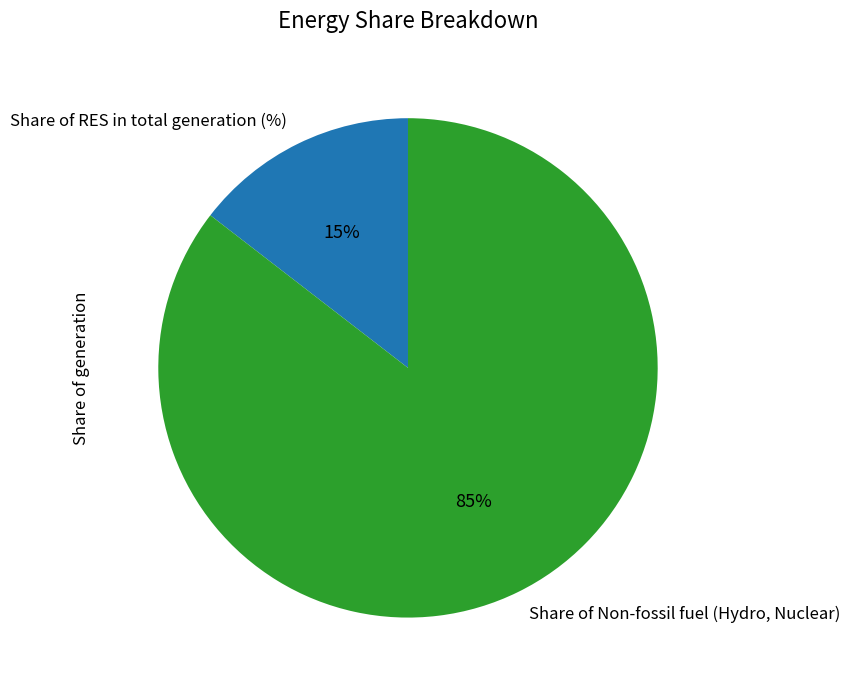

What percentage is the Share of RES in total generation (%) slice, to the nearest percent?

15%